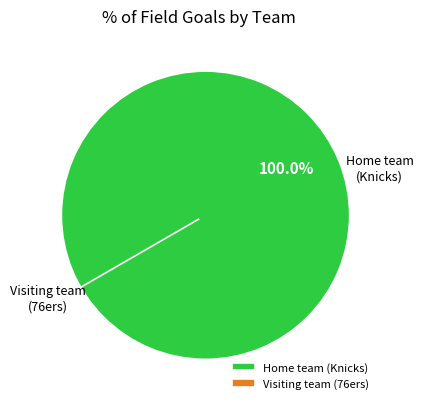

To the nearest percent, what is the average slice percentage?

50%